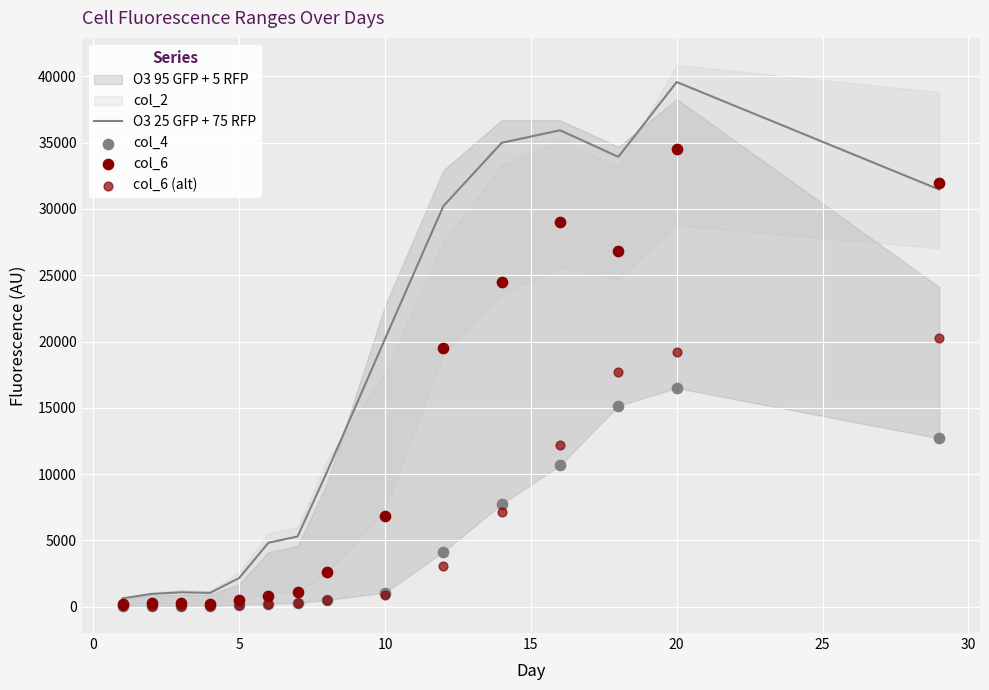

What is the maximum value for O3 25 GFP + 75 RFP?

39578.2